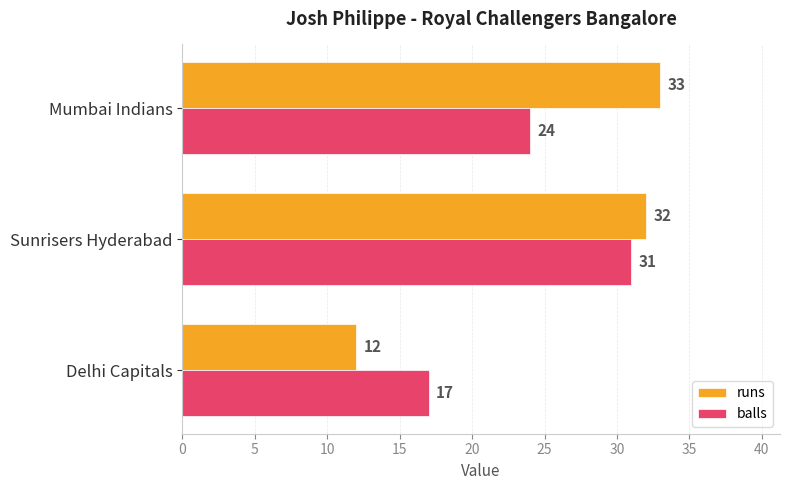

Which series has the widest spread of values?

runs